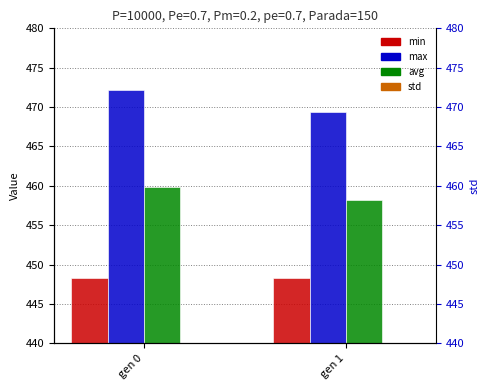

True or false: min has a value of 177.5 at gen 1.

False